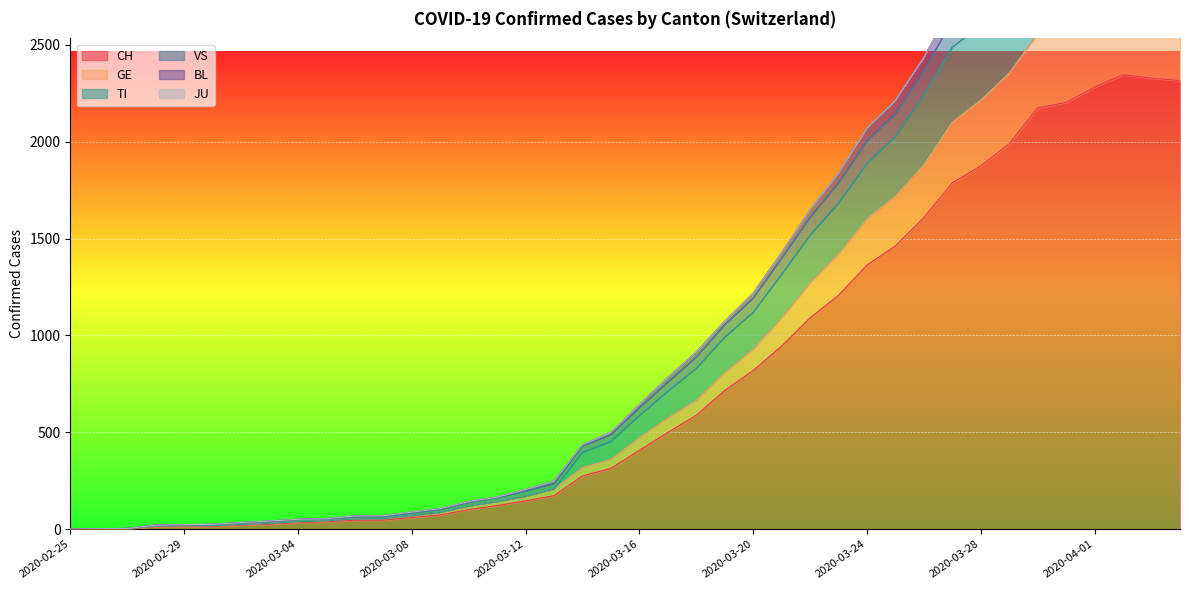

The value of CH at 2020-03-16 is 407. True or false?

True